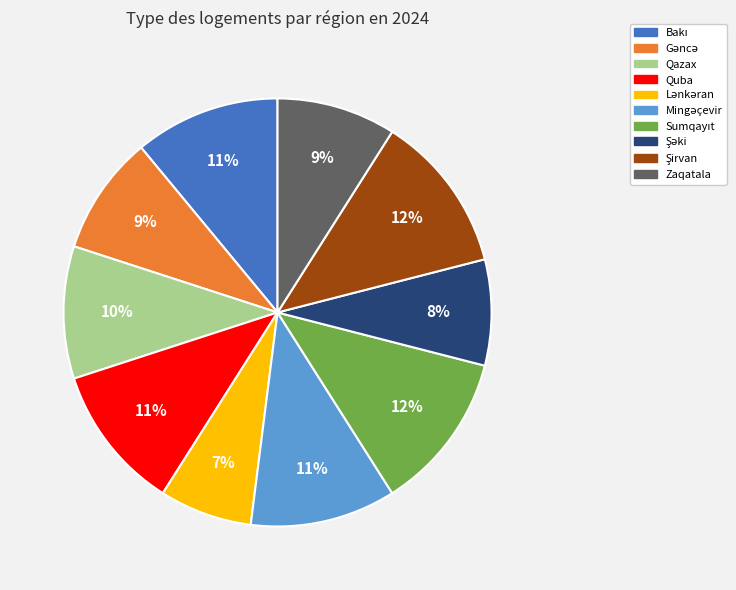

To the nearest percent, what is the difference between the largest and smallest slice percentages?

5%